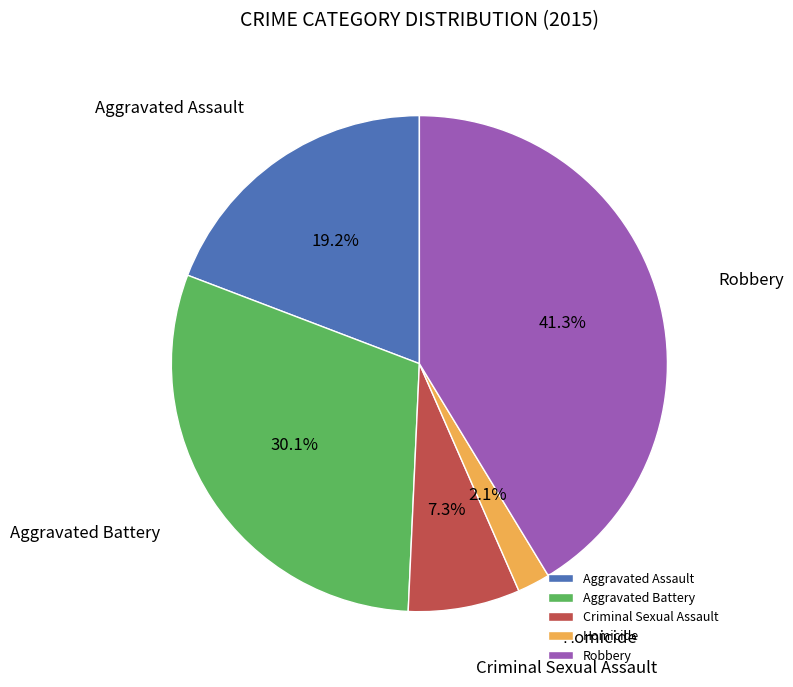

How many slices are in this pie chart?

5